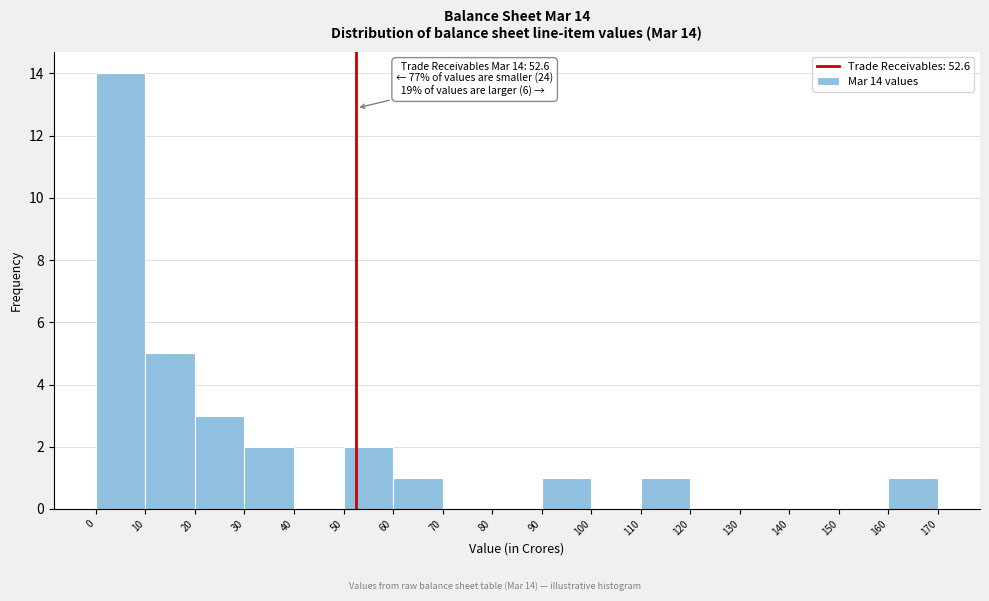

Which range on the x-axis has the tallest bar?

0 to 10